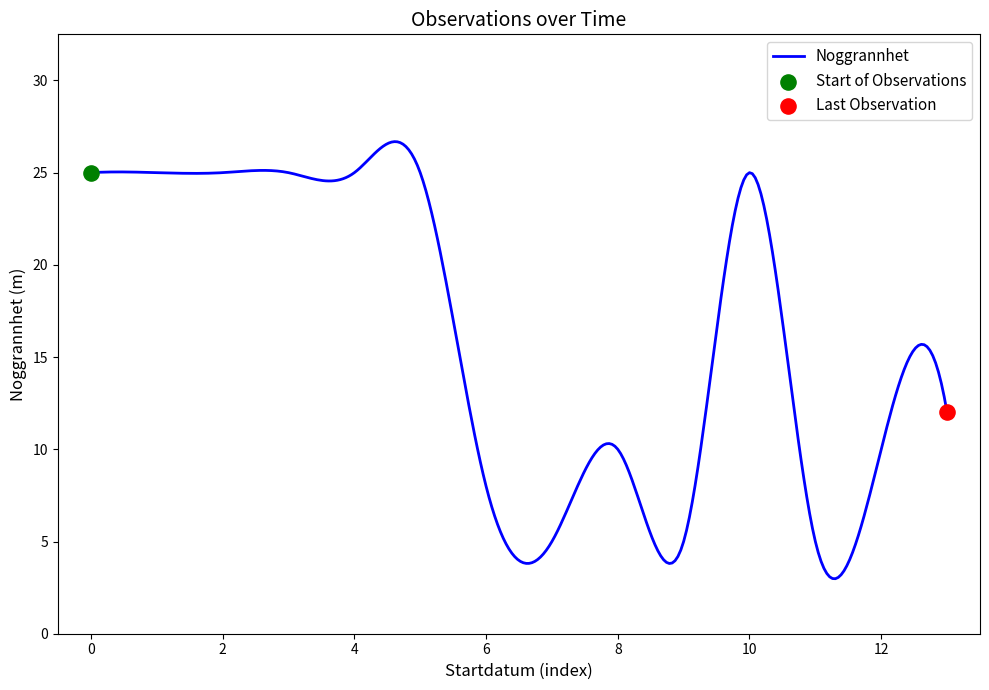

What is the maximum value shown in the chart?

26.7